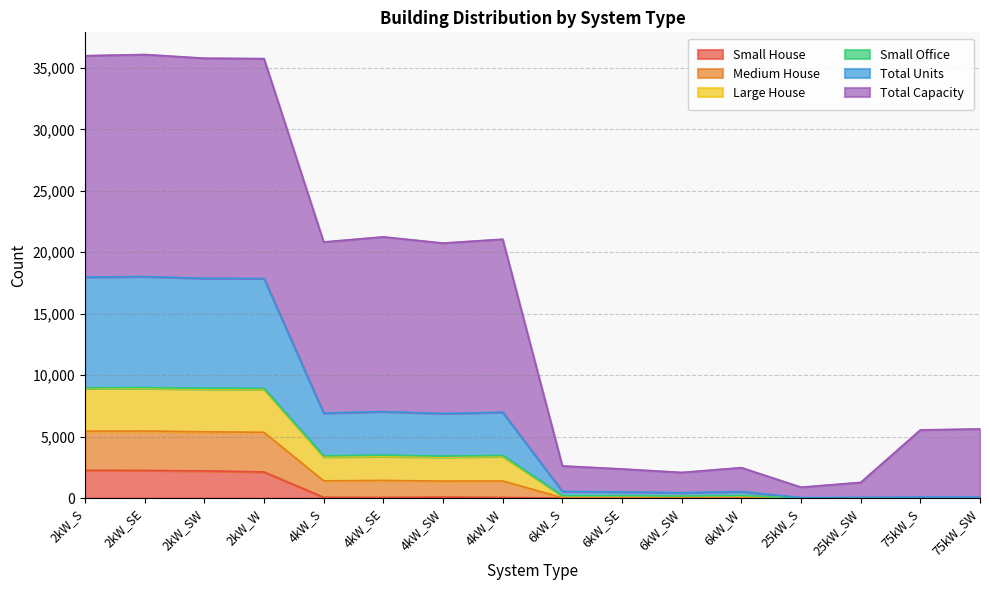

True or false: Medium House and Total Units cross at least once.

False